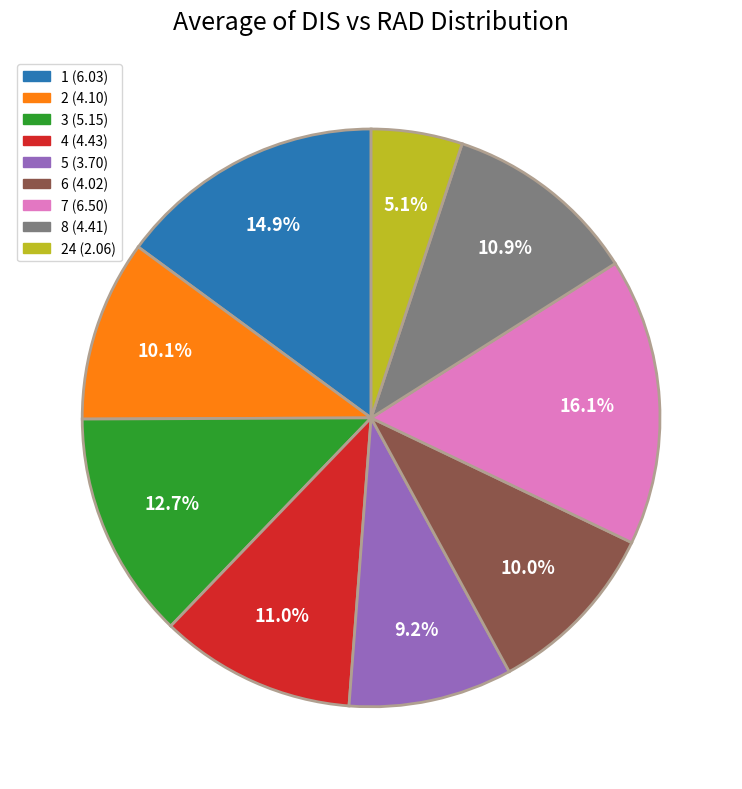

Does any single category account for the majority?

No